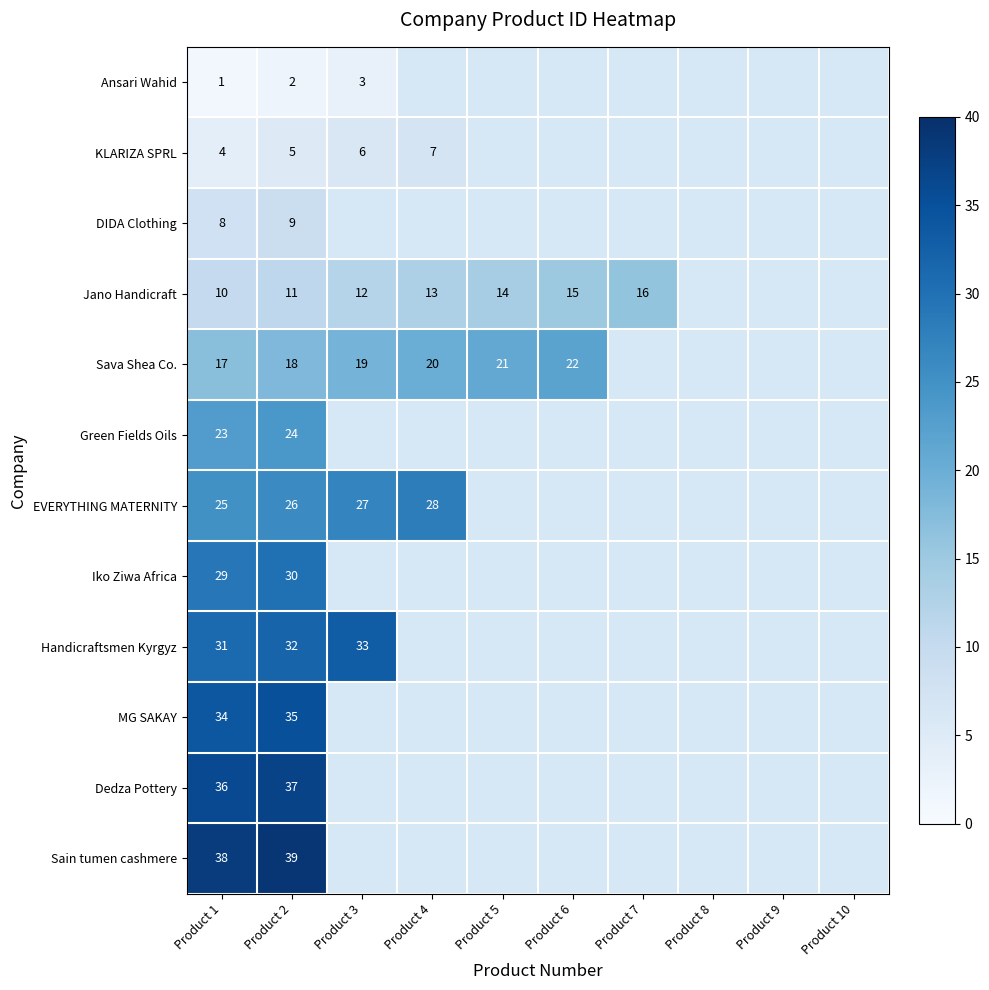

Is it true that MG SAKAY equals 35 at Product 2?

True